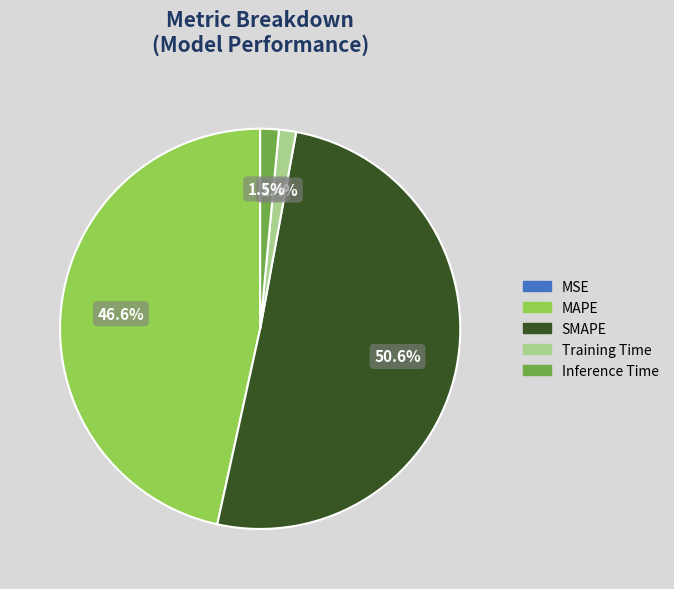

True or false: MAPE accounts for 61% of the total.

False